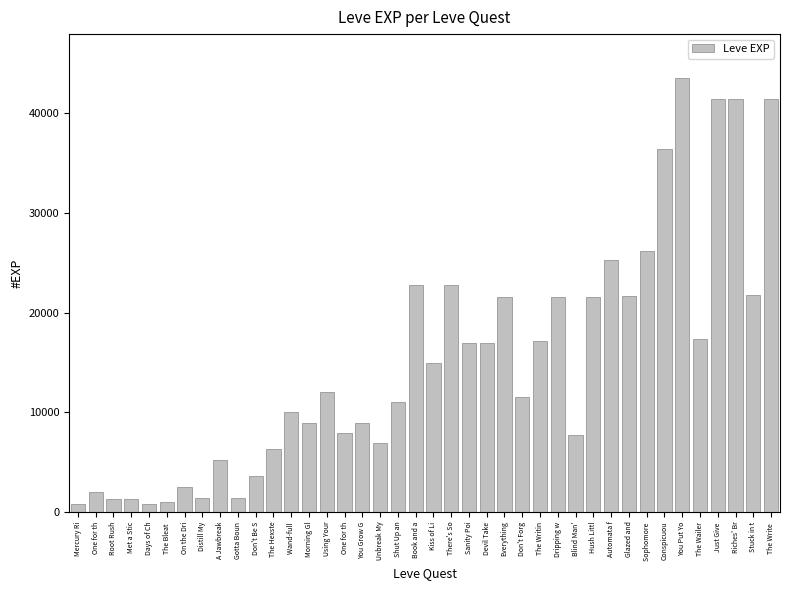

Reading left to right, transcribe all the data shown in this chart.

Mercury Ri=800	One for th=2040	Root Rush=1330	Met a Stic=1330	Days of Ch=800	The Bleat =980	On the Dri=2490	Distill My=1420	A Jawbreak=5220	Gotta Boun=1420	Don't Be S=3600	The Hexste=6280	Wand-full =9990	Morning Gl=8930	Using Your=12030	One for th=7880	You Grow G=8930	Unbreak My=6880	Shut Up an=11040	Book and a=22790	Kiss of Li=14920	There's So=22790	Sanity Poi=16920	Devil Take=16920	Everything=21600	Don't Forg=11560	The Writin=17120	Dripping w=21600	Blind Man'=7710	Hush Littl=21600	Automata f=25250	Glazed and=21650	Sophomore =26160	Conspicuou=36390	You Put Yo=43600	The Wailer=17310	Just Give =41410	Riches' Br=41410	Stuck in t=21740	The Write =41410